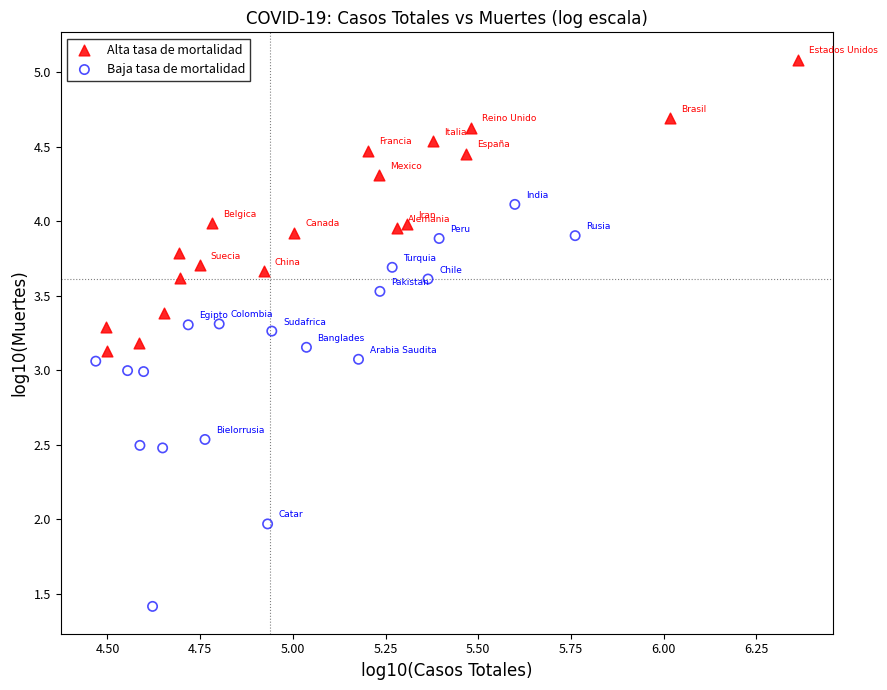

Which series reaches the minimum Y coordinate?

Baja tasa de mortalidad